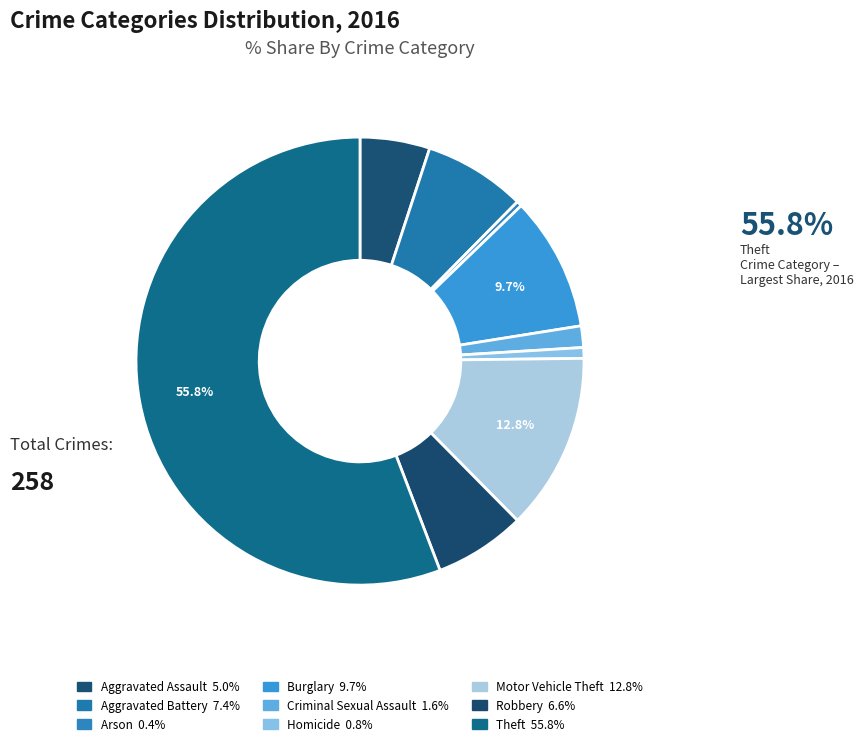

What percentage is the Burglary slice, to the nearest percent?

10%